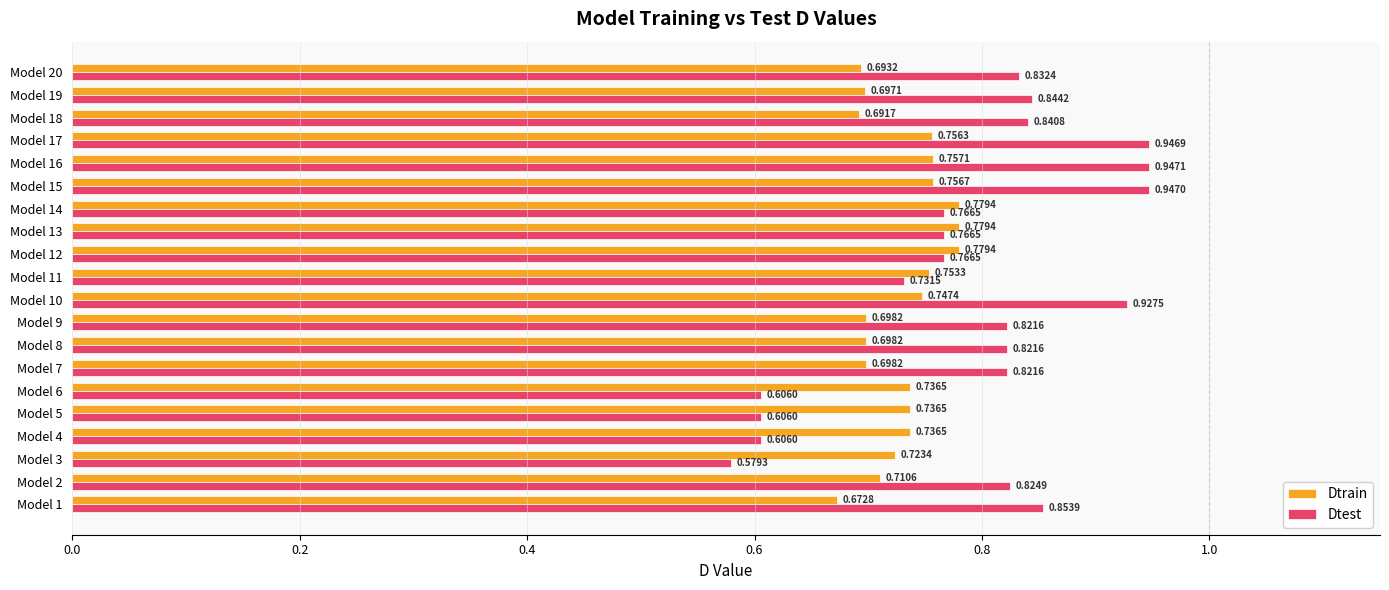

At how many categories does at least one series exceed 0?

20